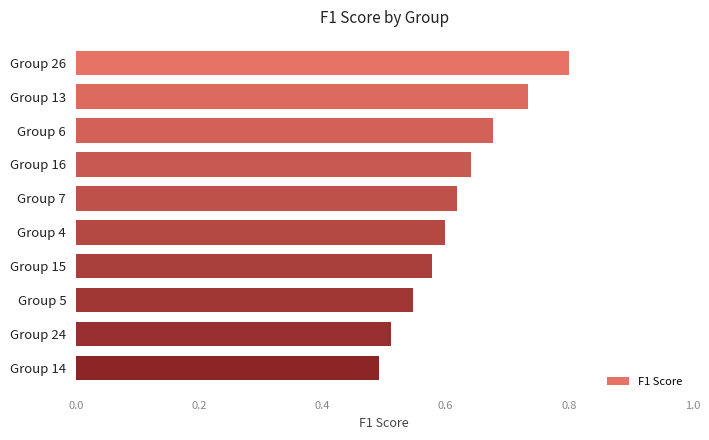

Between Group 13 and Group 24, which is larger?

Group 13